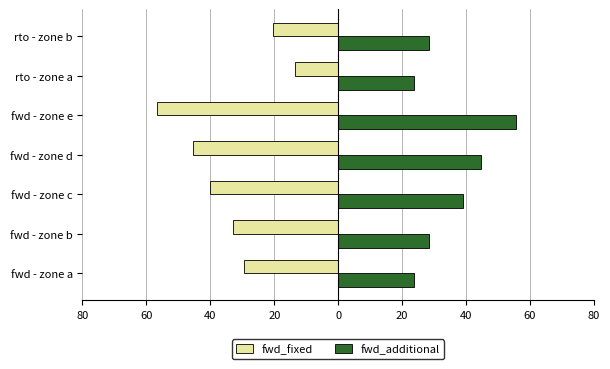

What are all the series names shown in the legend?

fwd_fixed, fwd_additional